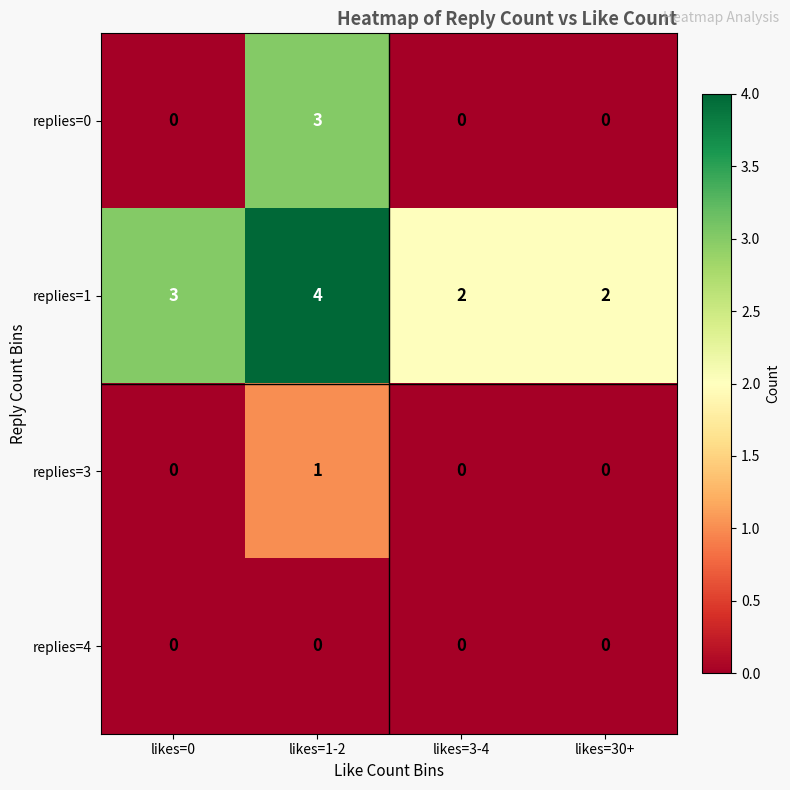

Which series has the largest range (max minus min)?

replies=0